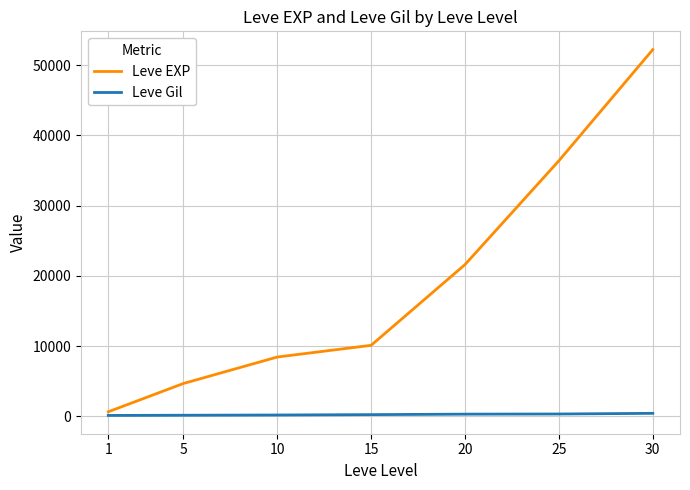

What is the average value of the Leve EXP series?

19147